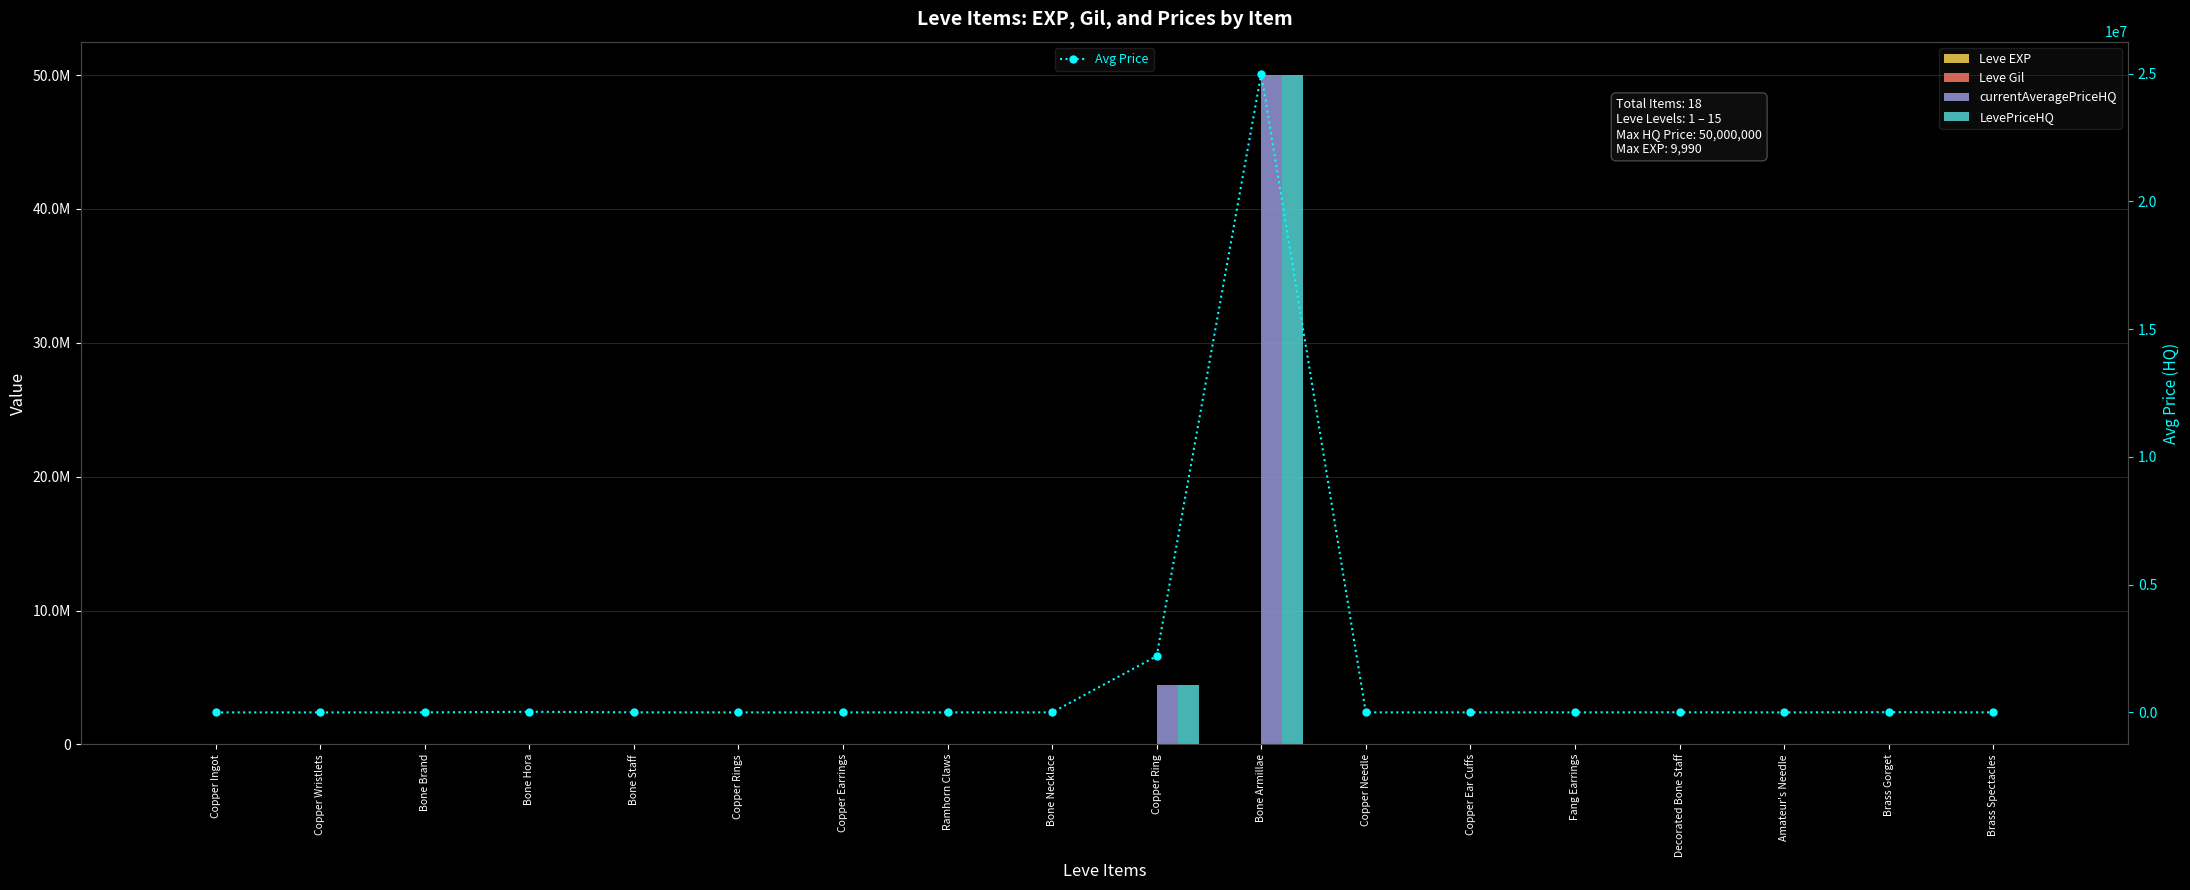

At which category does the chart reach its minimum across all series?

Copper Wristlets